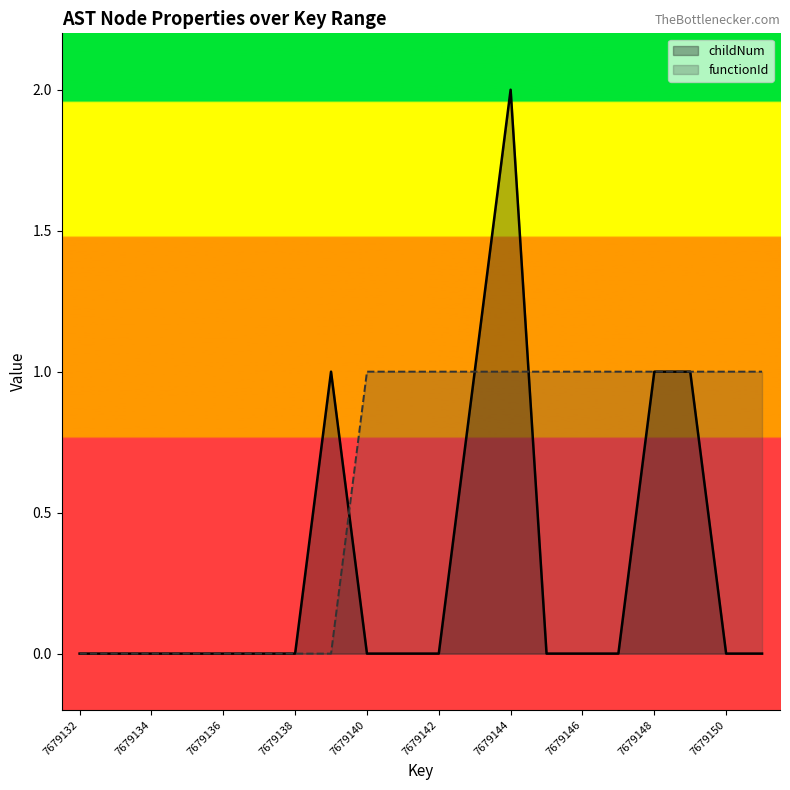

The childNum series shows 2 at 7679144. True or false?

True